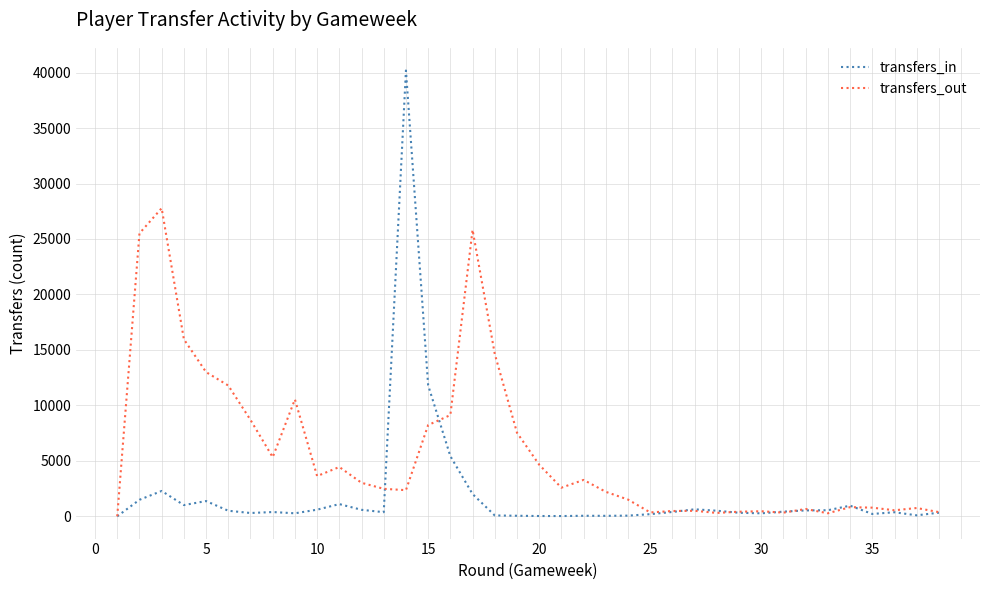

Which series has the largest range (max minus min)?

transfers_in